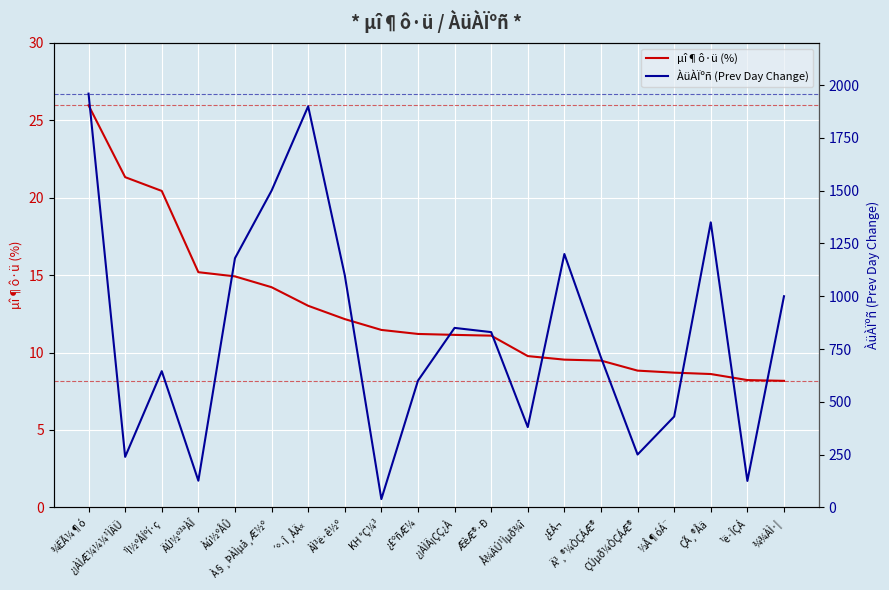

Is it true that µî¶ô·ü (%) equals 21.3 at ¿¡ÀÌÆ¼¼¼¹ÌÄÜ?

True